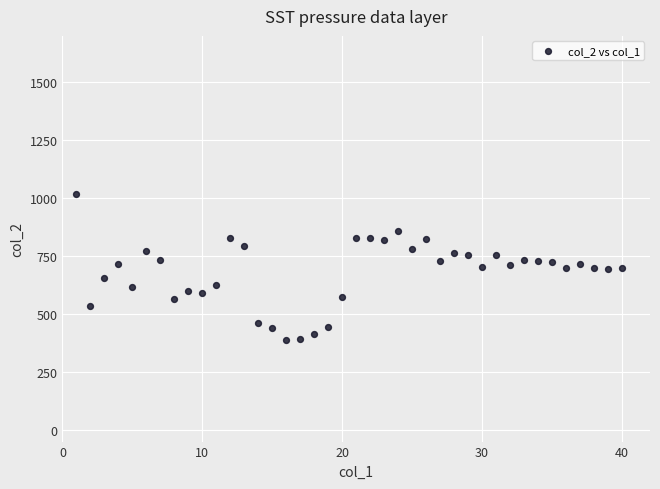

What is the range of X values (max minus min)?

39